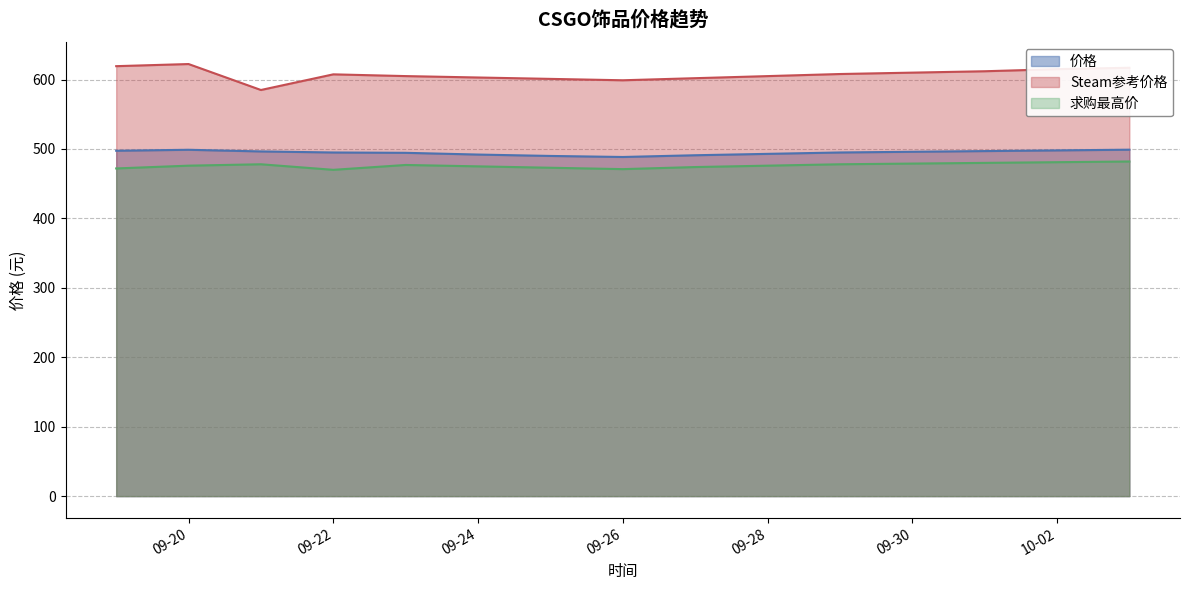

How many lines are shown in the chart?

3